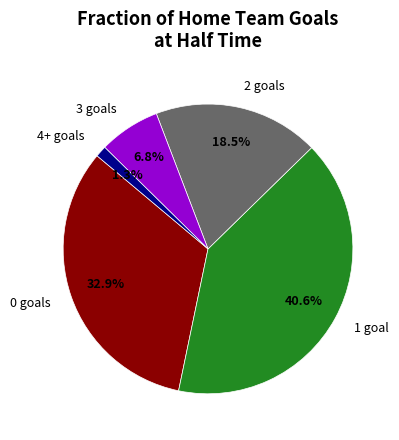

To the nearest percent, what is the difference between the largest and smallest slice percentages?

39%